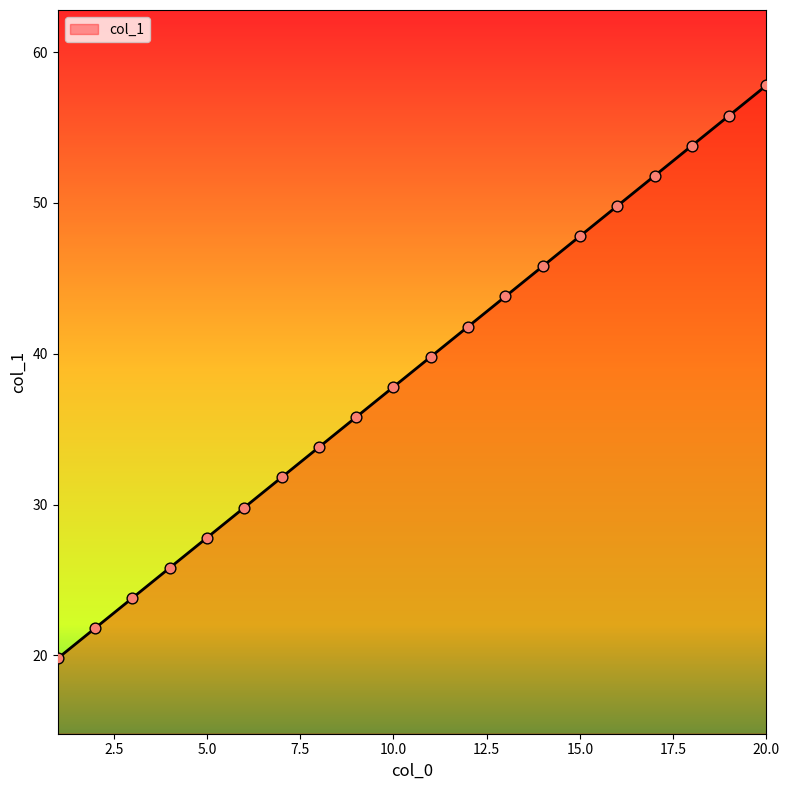

What is the smallest value displayed?

19.8